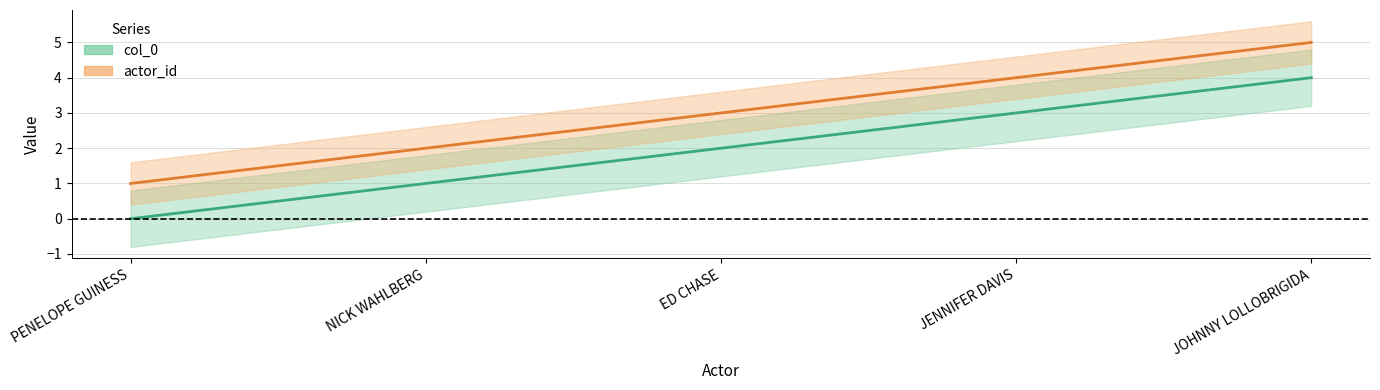

Rank the categories by actor_id_center value from lowest to highest.

PENELOPE GUINESS, NICK WAHLBERG, ED CHASE, JENNIFER DAVIS, JOHNNY LOLLOBRIGIDA